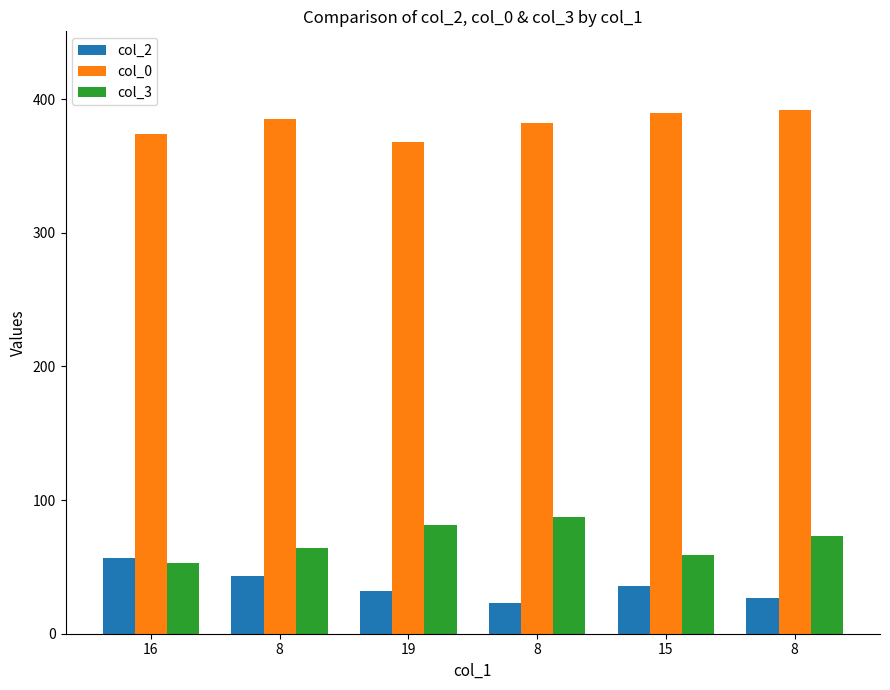

Reading left to right, extract all data points from this chart.

col_2: 57	43	32	23	36	27
col_0: 374	385	368	382	390	392
col_3: 53	64	81	87	59	73